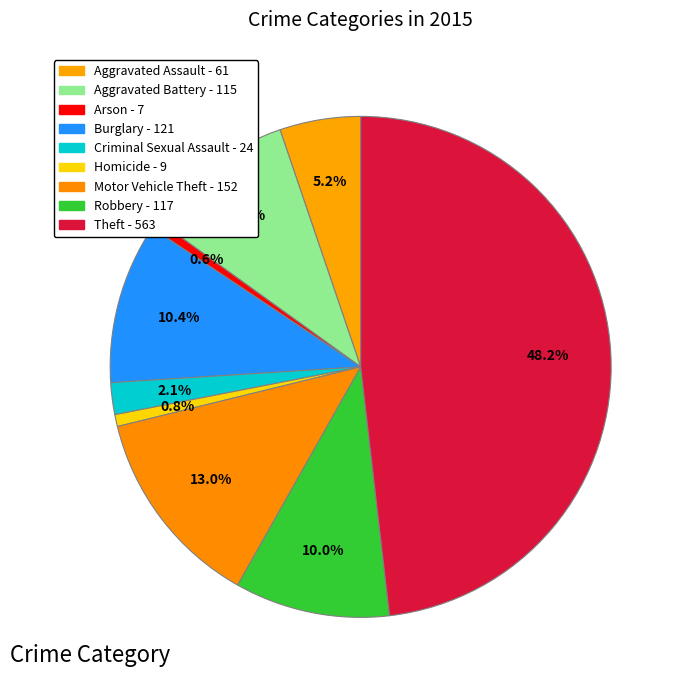

Count the number of slices in the pie.

9